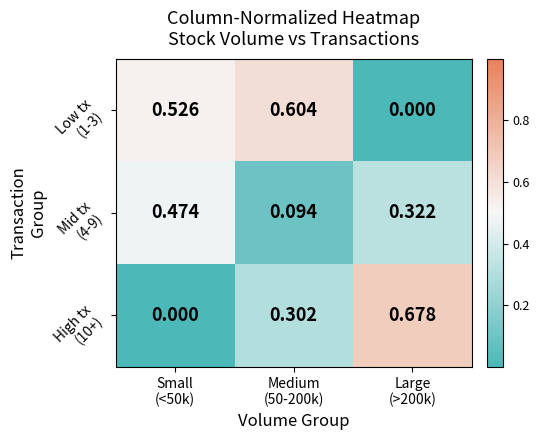

At how many categories does at least one series exceed 0?

3